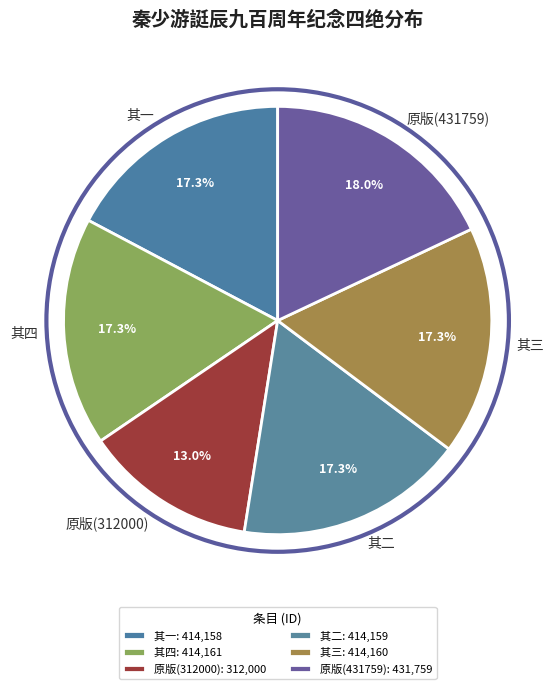

Between 其三 and 原版(431759), which is larger?

原版(431759)